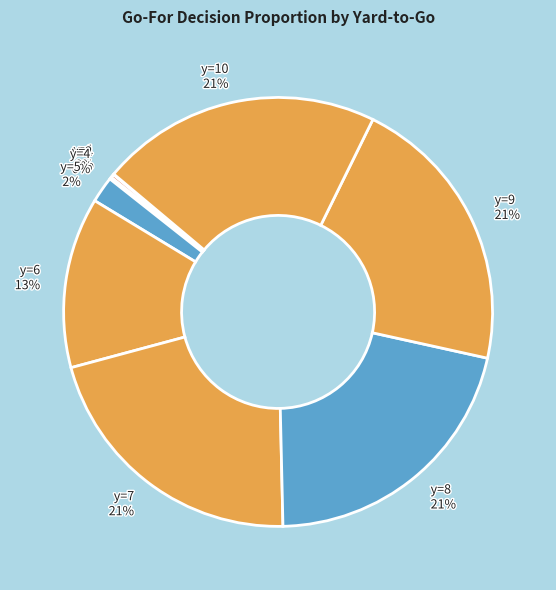

True or false: y=10 21% accounts for 21% of the total.

True